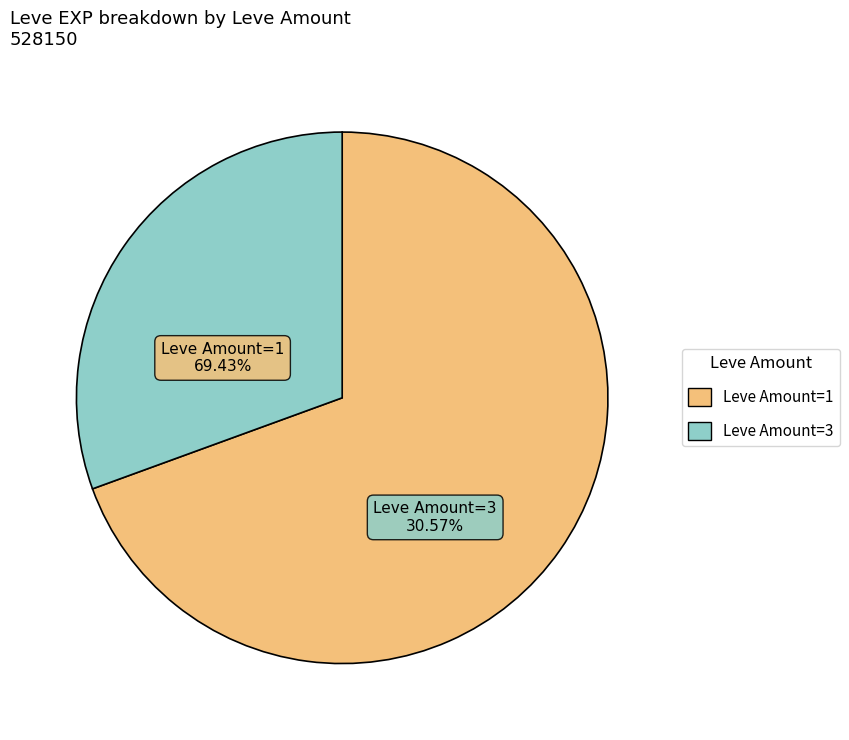

Is there a majority slice in this chart?

Yes